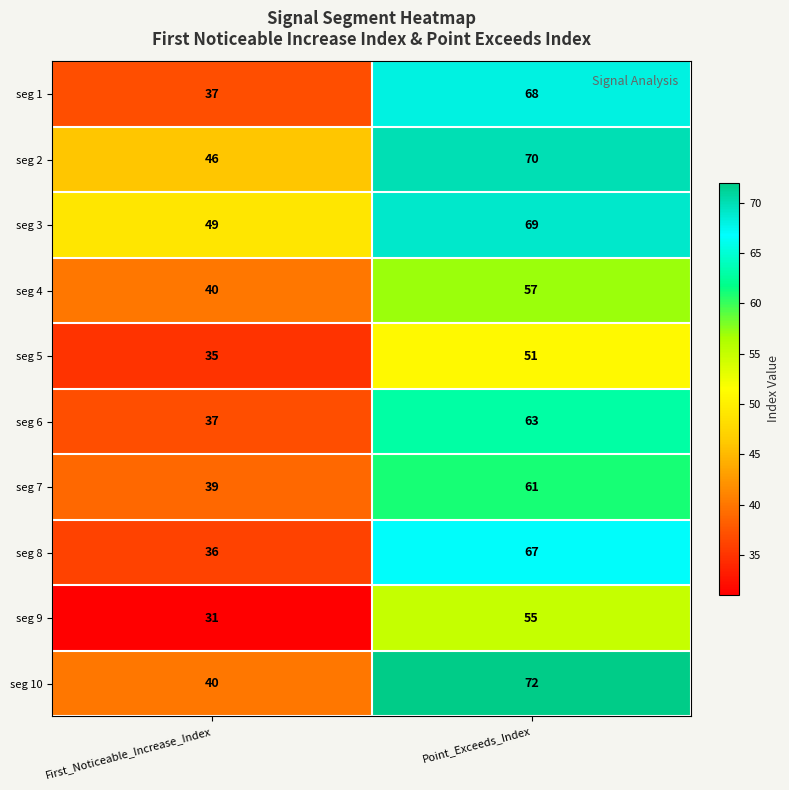

What is the difference between the highest and lowest values at Point_Exceeds_Index?

21